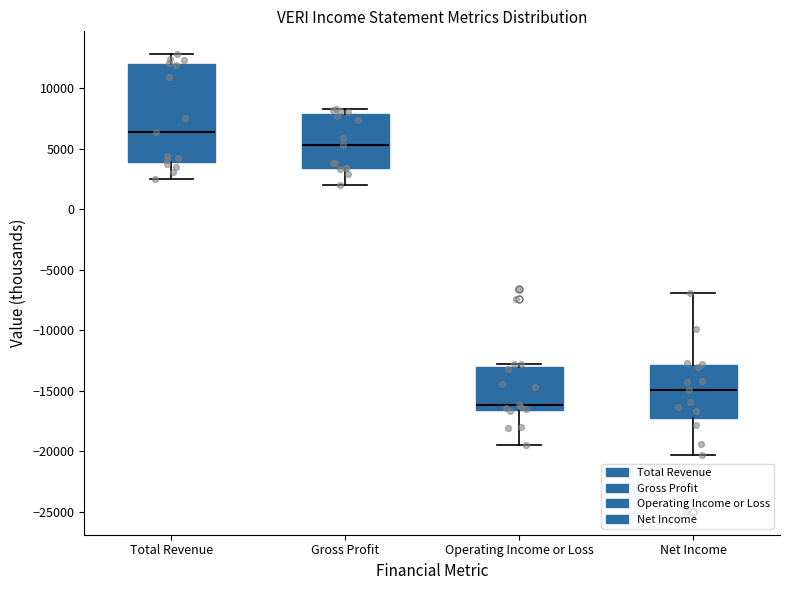

Comparing the boxes themselves (not the whiskers), which one is the tallest?

Total Revenue